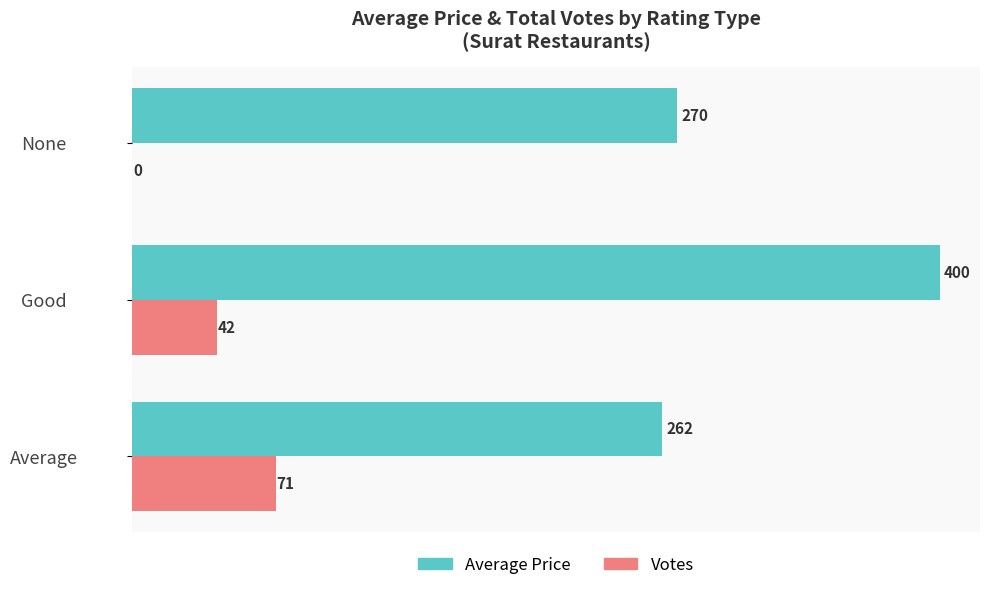

At which category is the sum across all series the highest?

Good